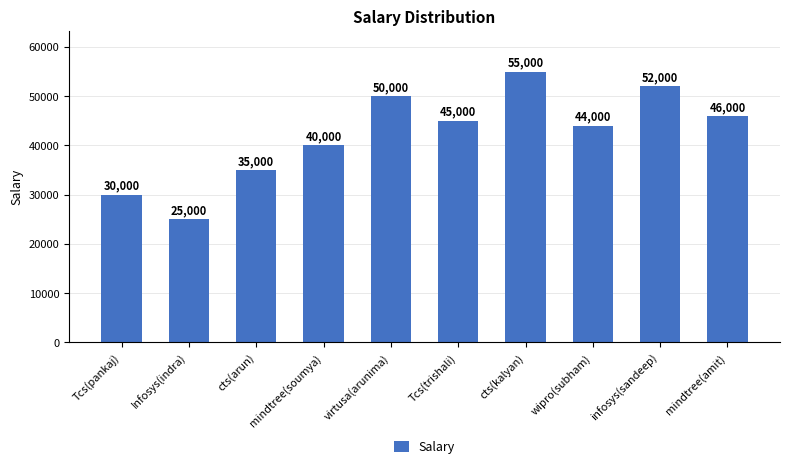

What is the value of the 8th bar from the left?

44000